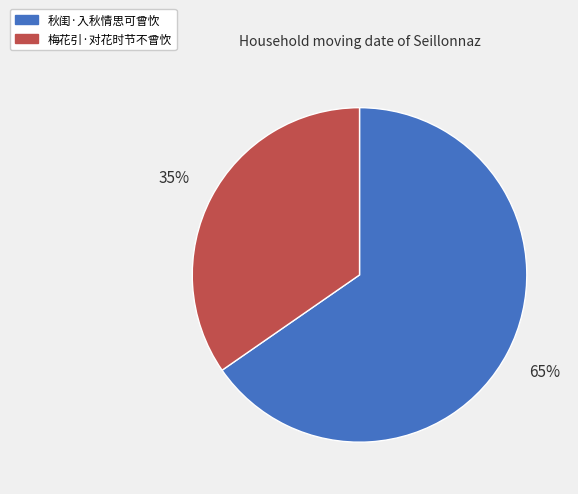

What is the ratio of the value at 秋闺·入秋情思可曾忺 to the value at 梅花引·对花时节不曾忺?

1.9